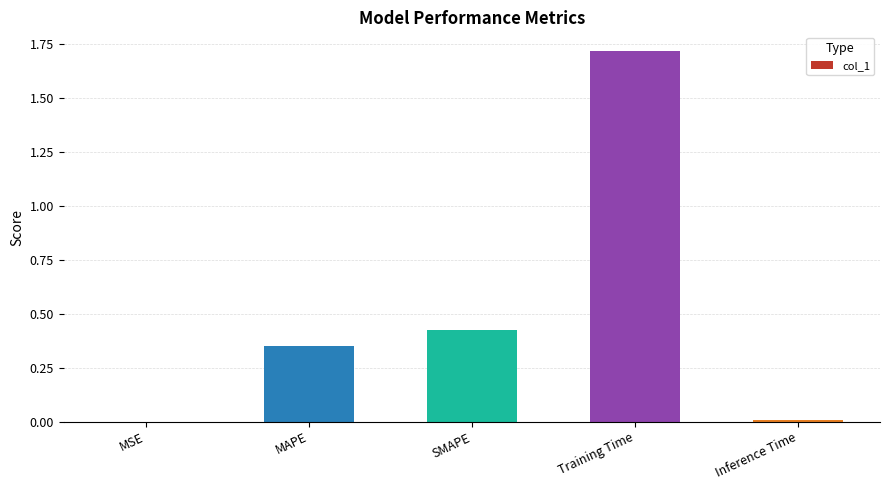

Are the bars horizontal?

No